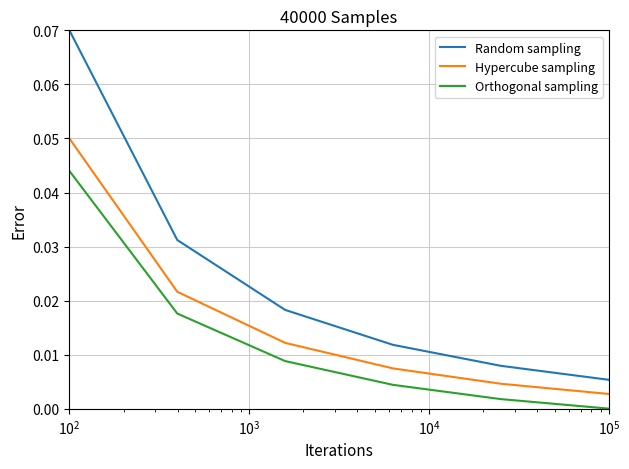

Rank the series by their maximum value, from highest to lowest.

Random sampling, Hypercube sampling, Orthogonal sampling